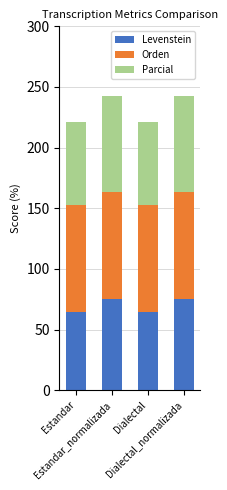

What is the minimum value for Levenstein?

64.7